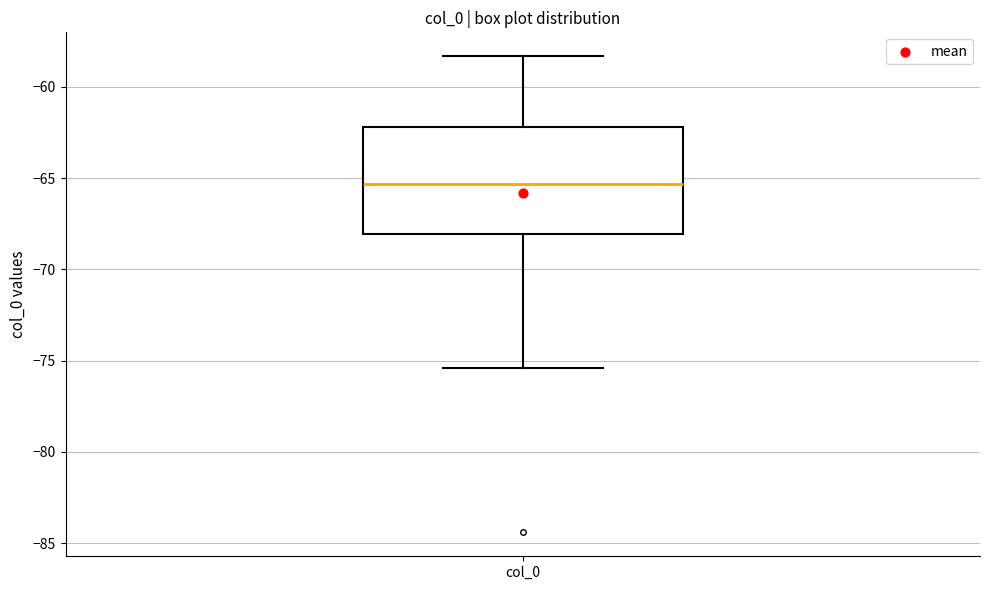

Where does the lower whisker of the box for col_0 end on the y-axis? The values are not printed on the chart, so give them approximately, as read against the axis.

-75.5